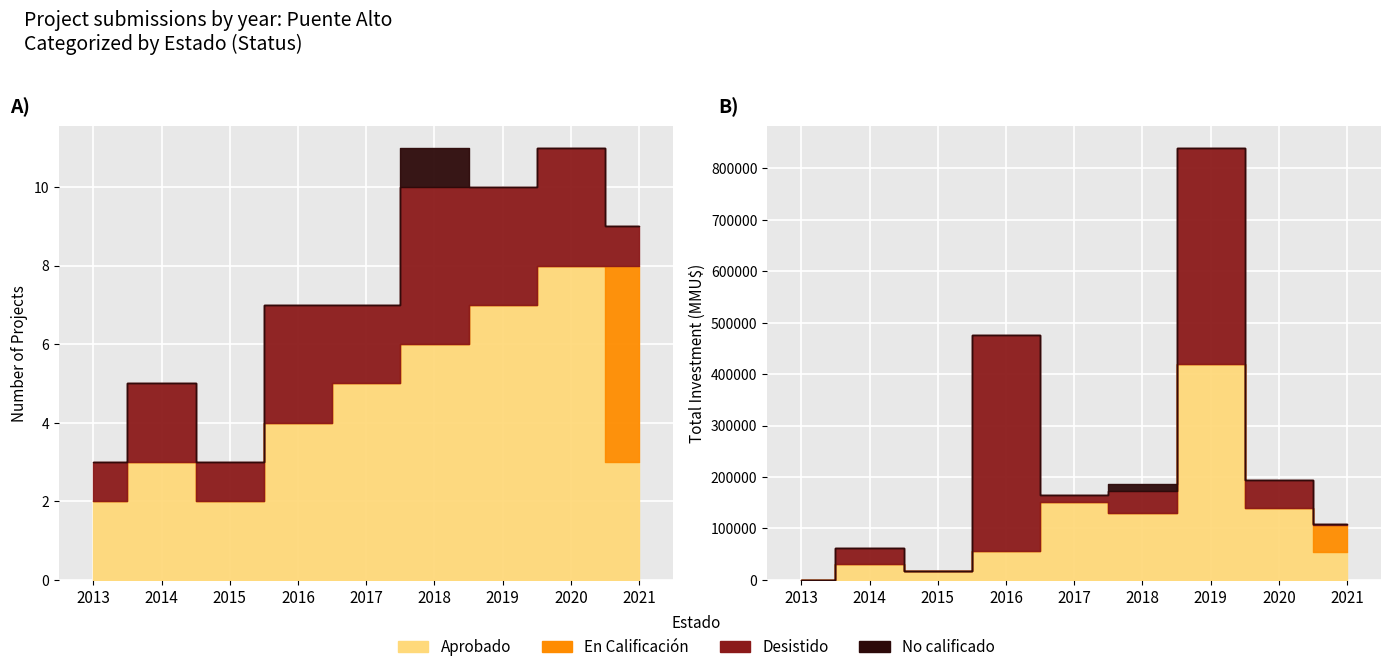

The value of En Calificación at 2017 is -2. True or false?

False